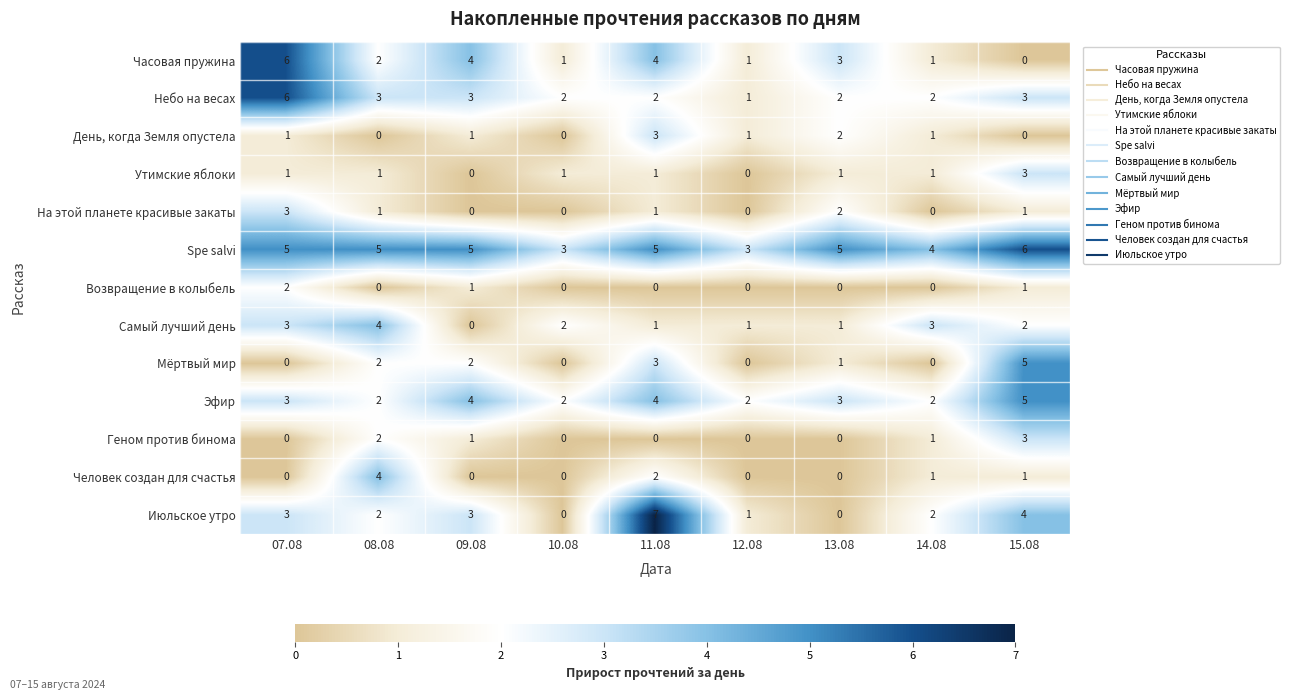

What is the total value across all series at 09.08?

24